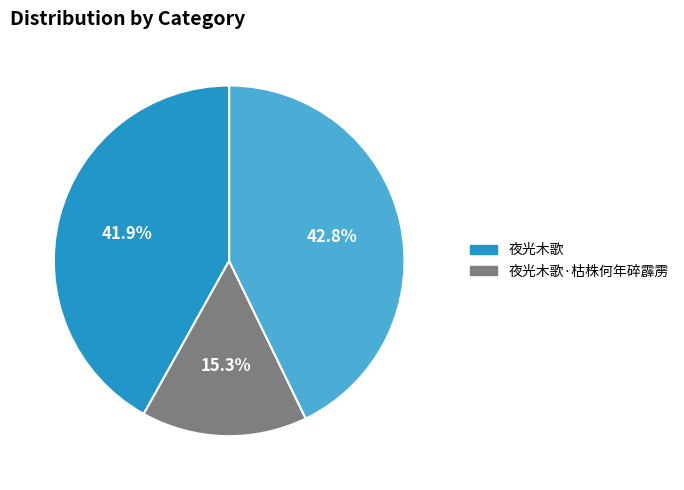

Is there any slice that represents more than half of the pie?

No